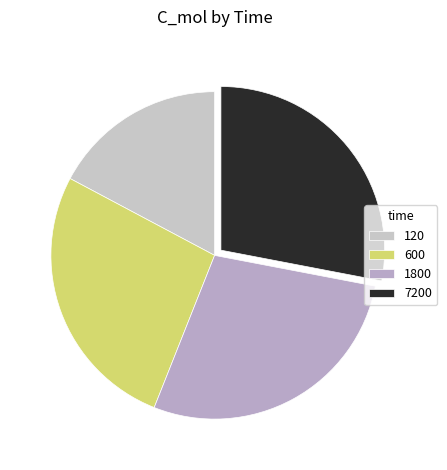

What is the ratio of the value at 600 to the value at 7200?

1.0